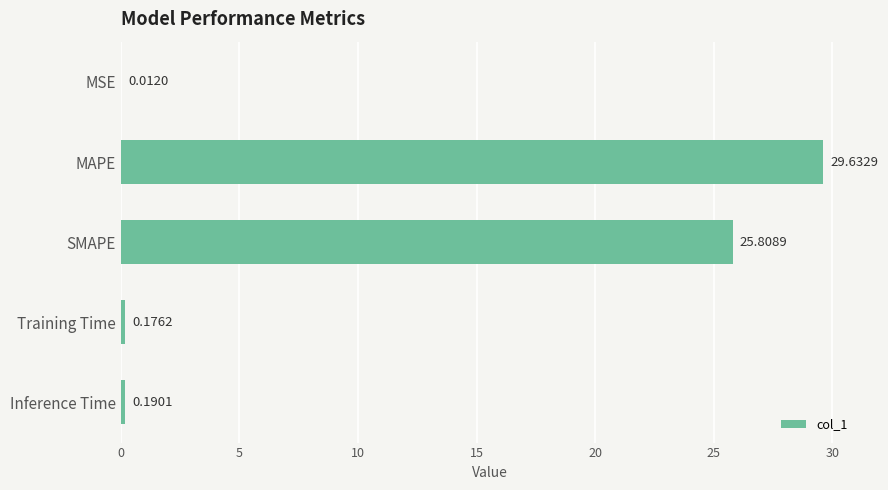

What is the change in value from SMAPE to Inference Time?

-25.6